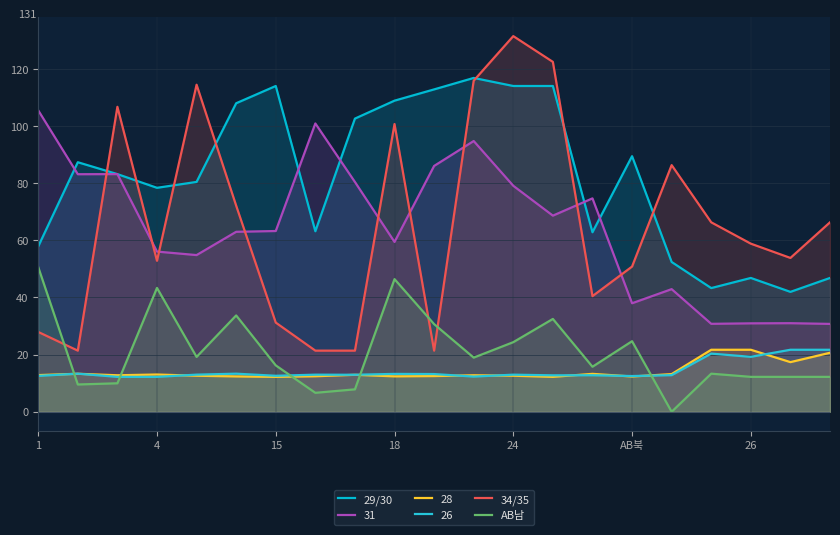

Is it true that 29/30 equals 43.3 at 17?

True